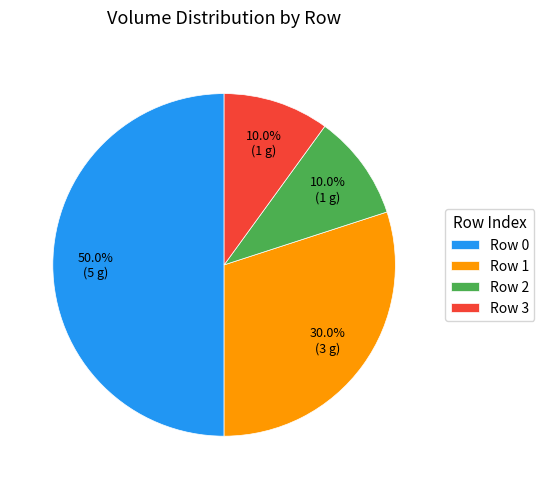

How many slices are in this pie chart?

4